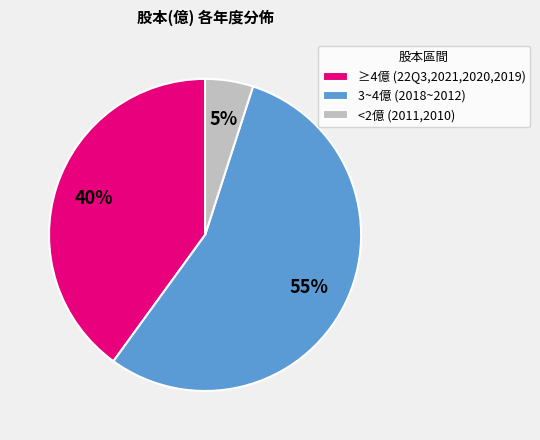

To the nearest percent, what percentage of the pie is ≥4億 (22Q3,2021,2020,2019)?

40%